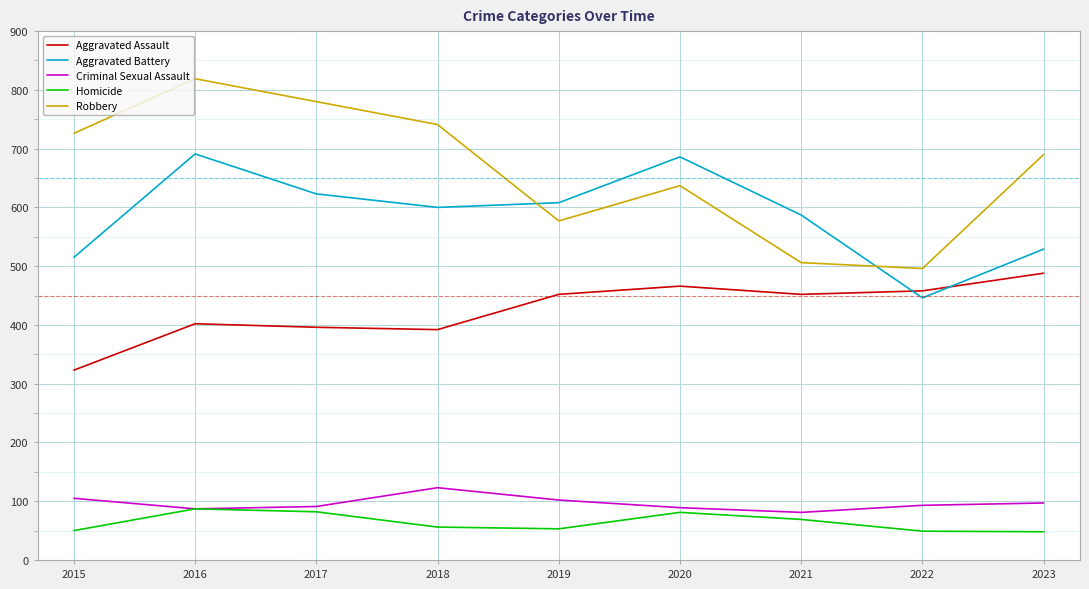

Is the value of Aggravated Assault at 2019 greater than the value of Criminal Sexual Assault at 2022?

Yes